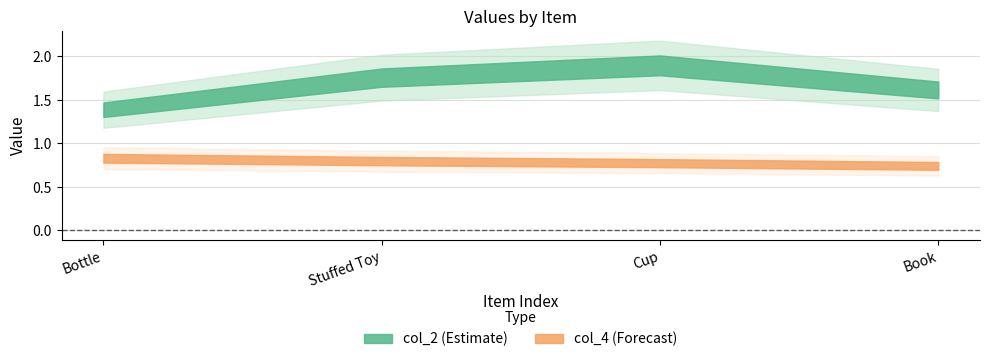

What is the minimum value for col_4?

0.7